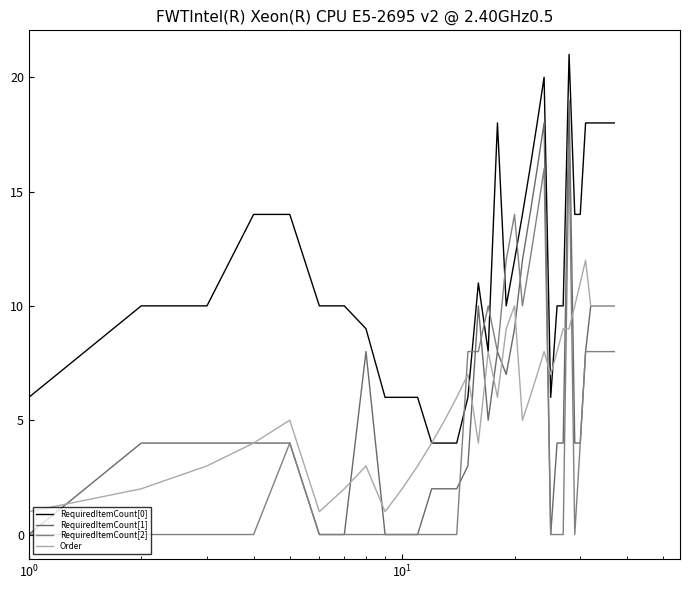

What is the difference between the maximum and minimum values in the RequiredItemCount[1] series?

19